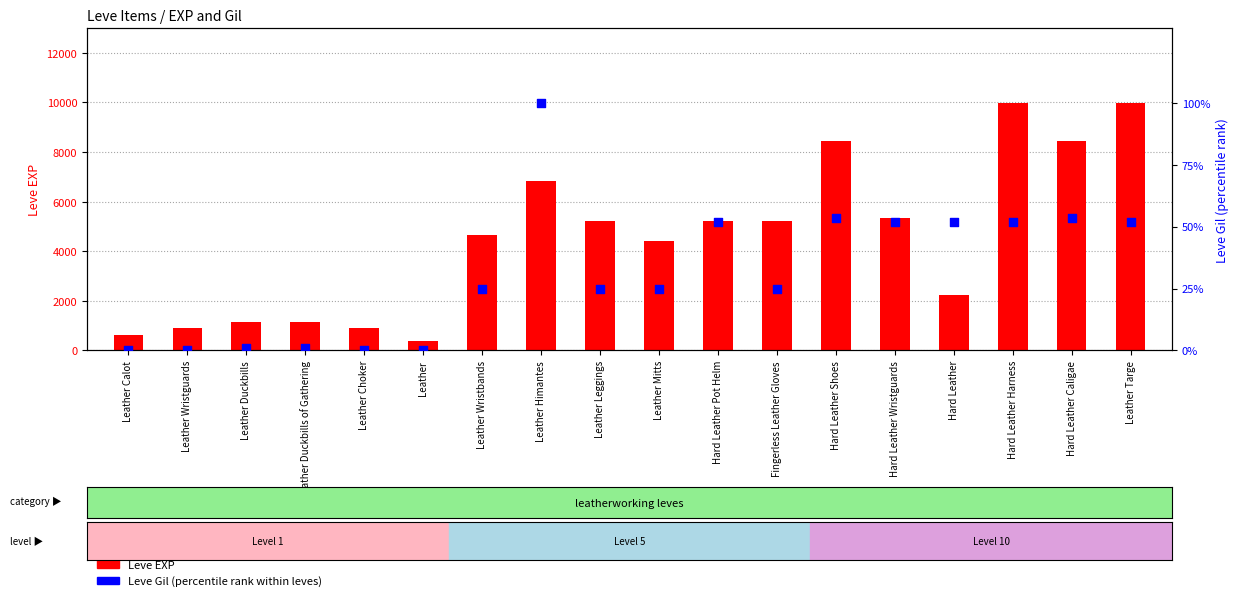

Which series reaches the minimum Y coordinate?

Leve Gil (percentile)